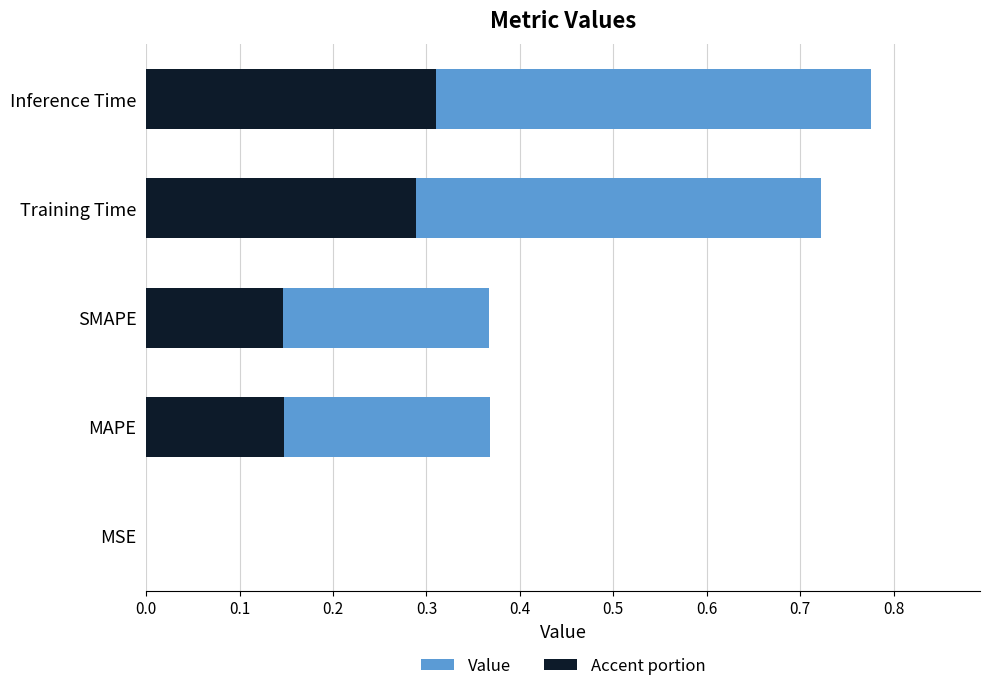

Is the value of Value at MAPE greater than the value of Accent portion at Training Time?

Yes